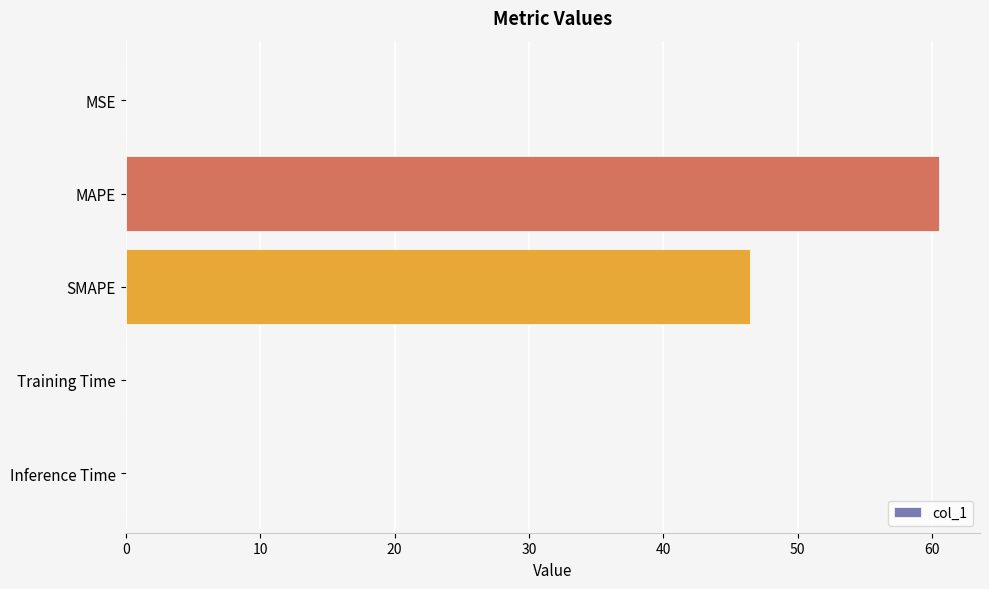

Is it true that the value at MSE is 0.0?

True